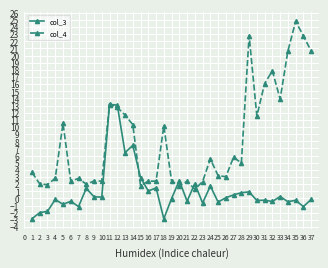

At which label does col_4 reach its peak?

35